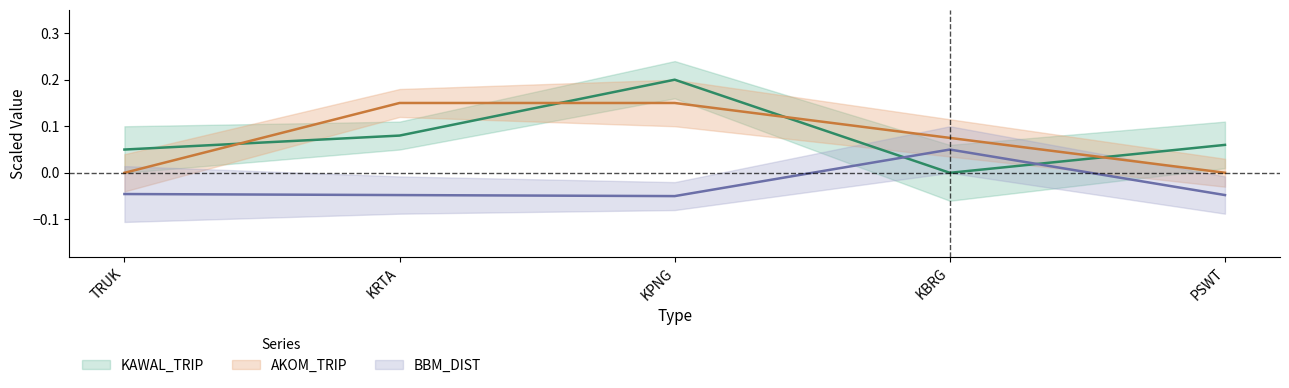

What is the maximum value shown in the chart?

0.2